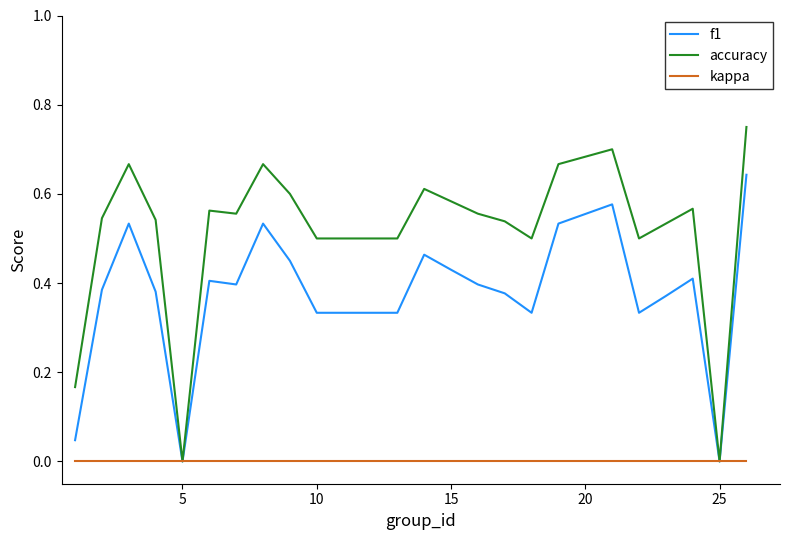

List the series in order of their peak value, lowest first.

kappa, f1, accuracy